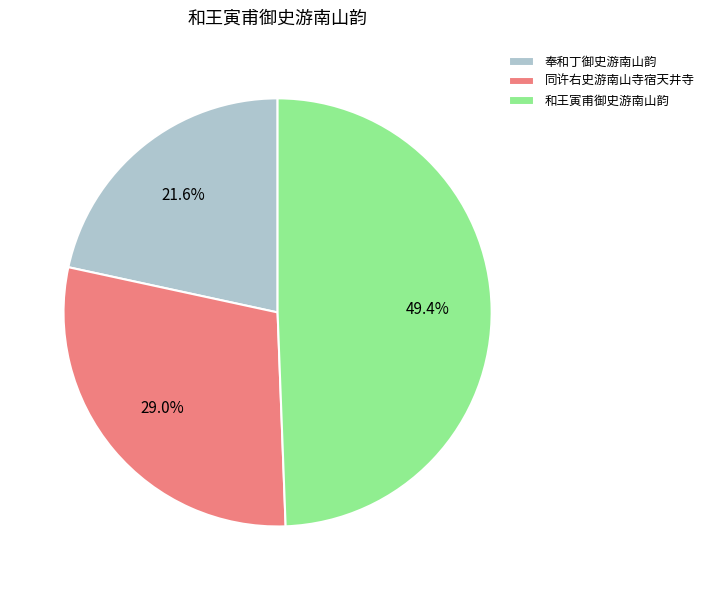

To the nearest percent, what is the combined percentage of 奉和丁御史游南山韵 and 和王寅甫御史游南山韵?

71%